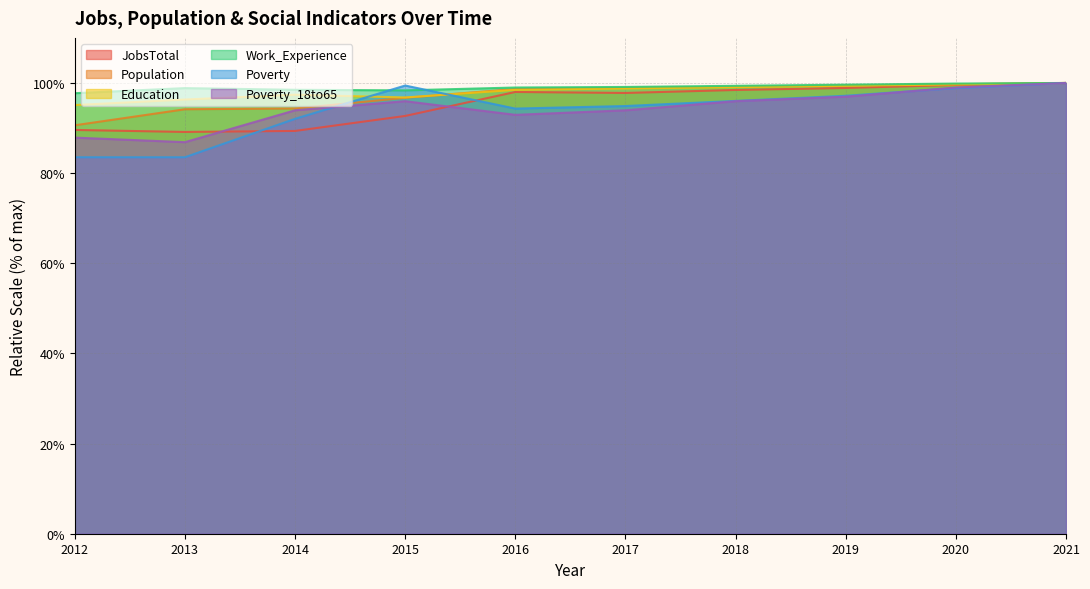

In Education, how many points are lower than both neighbors (excluding endpoints)?

1